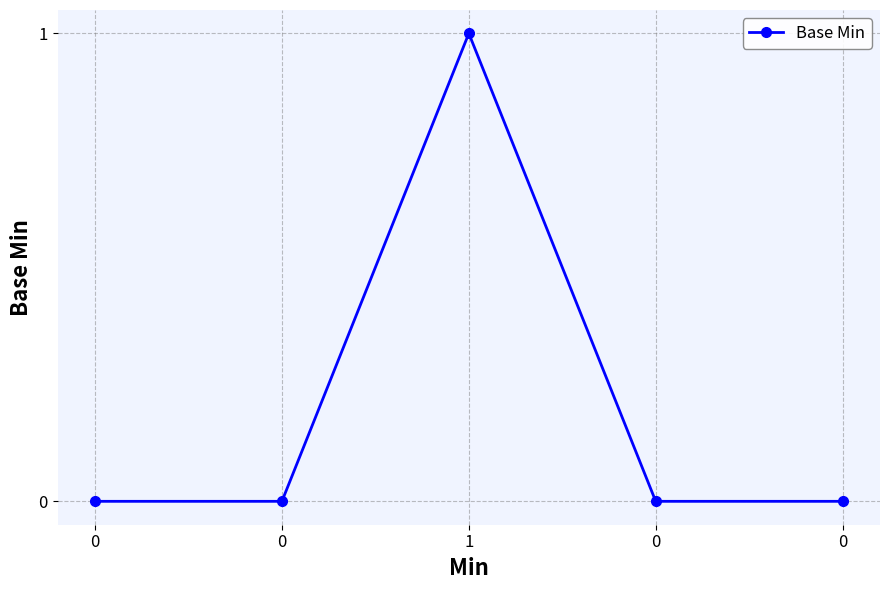

Reading left to right, transcribe all the data shown in this chart.

0=0	0=0	1=1	0=0	0=0